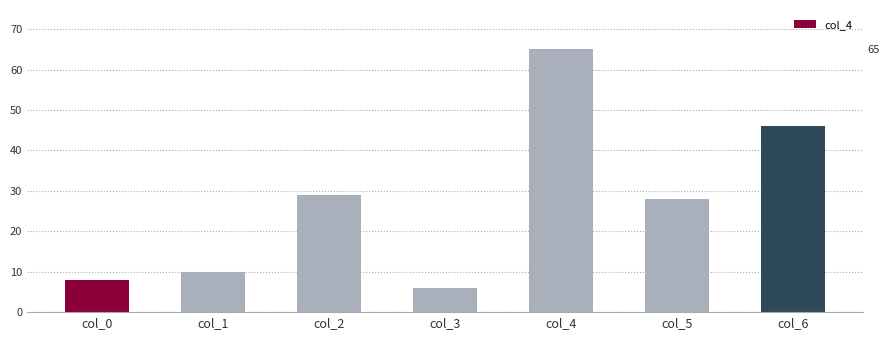

List the labels in order of value, smallest first.

col_3, col_0, col_1, col_5, col_2, col_6, col_4